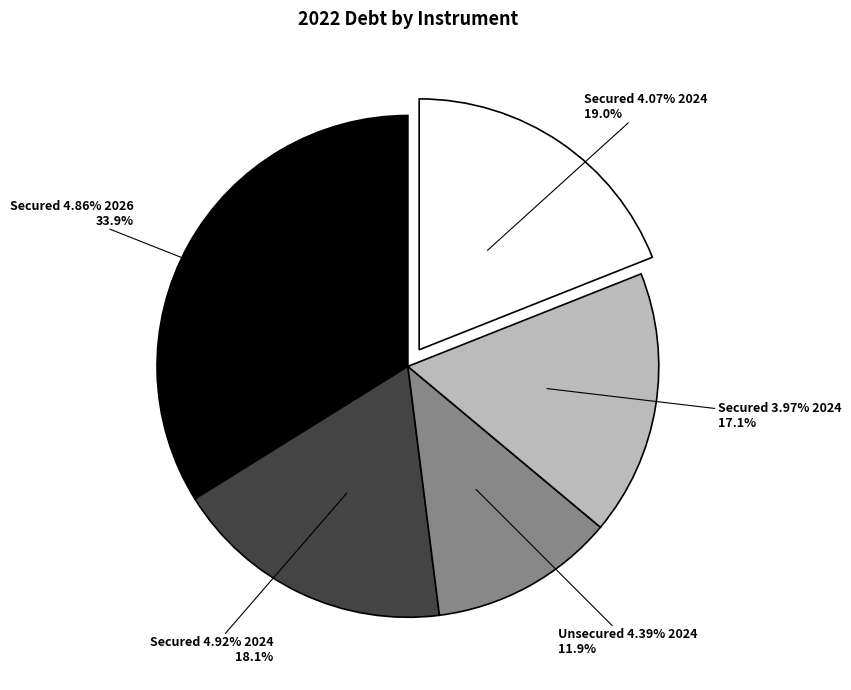

To the nearest percent, what is the average slice percentage?

20%